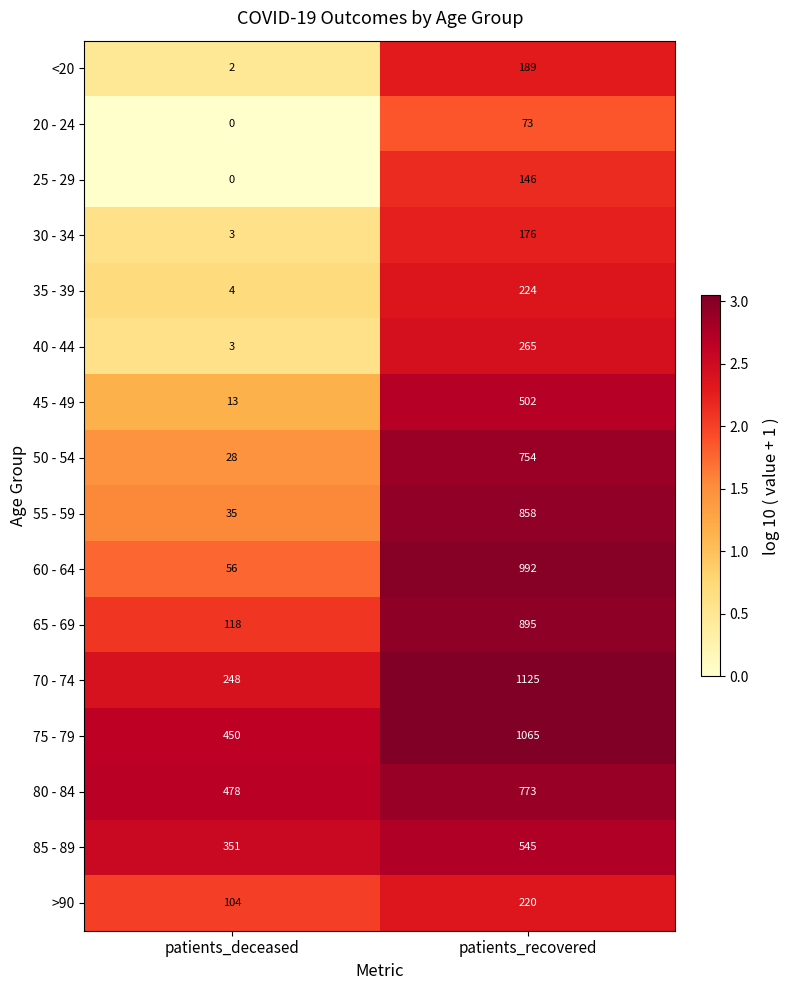

What value does the 45 - 49 series have at patients_deceased?

13